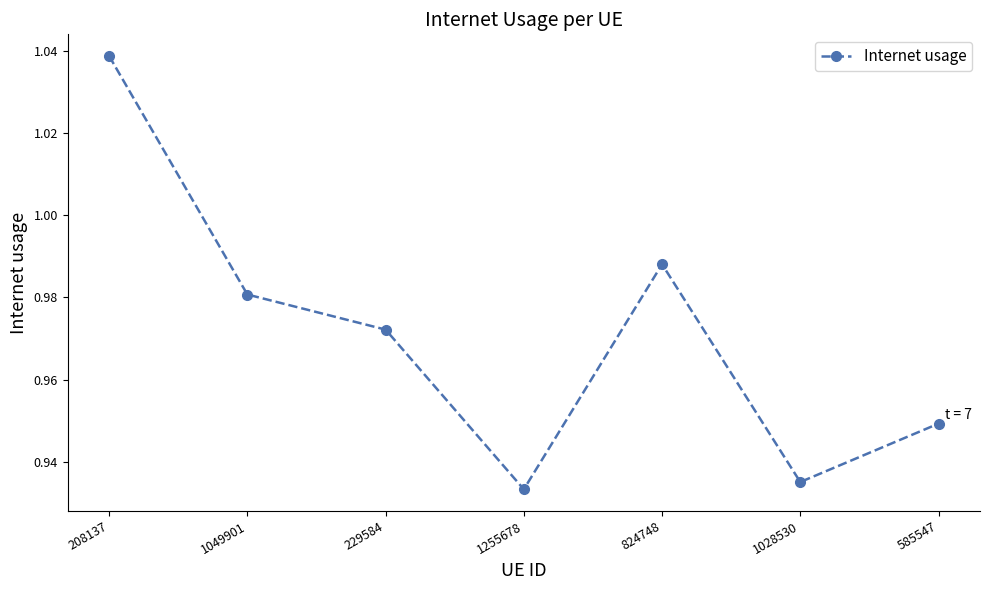

Where is the data nearest to the value 0?

1255678